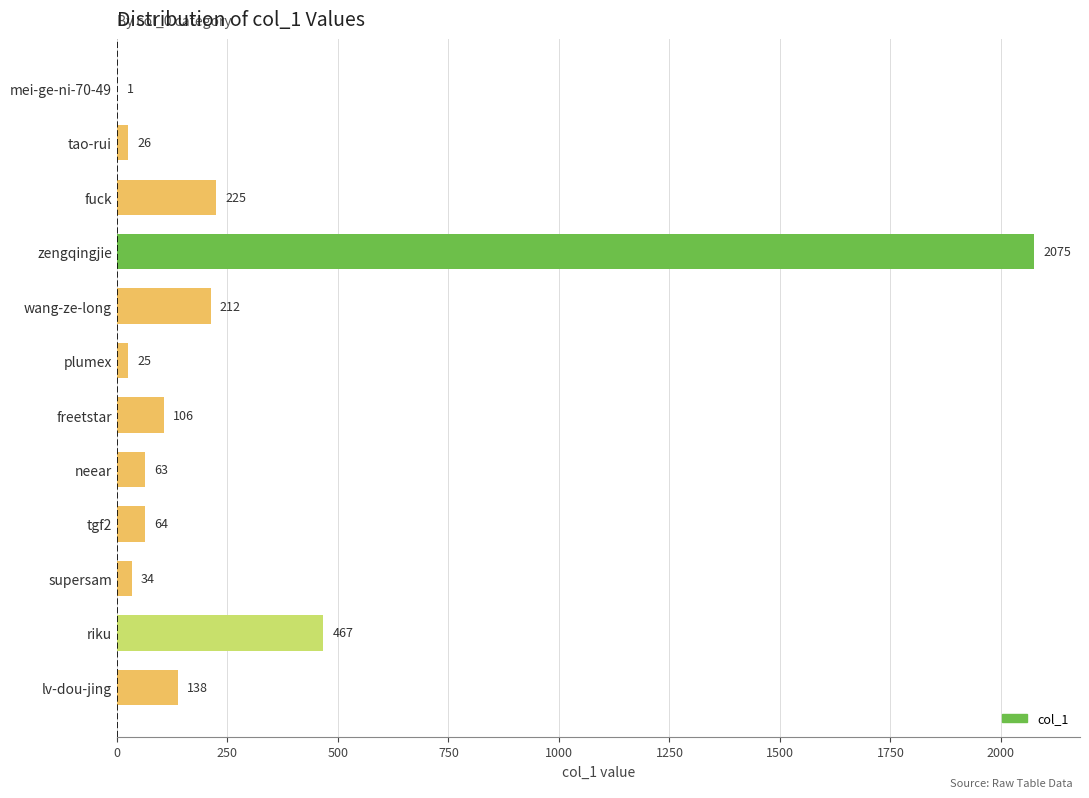

True or false: the data shows 63 at neear.

True